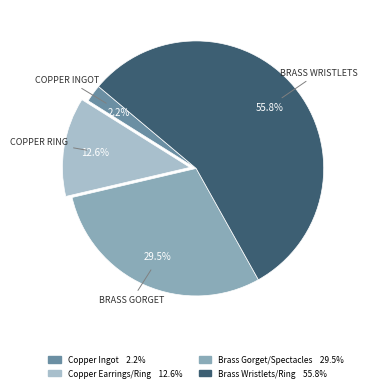

Is there a majority slice in this chart?

Yes